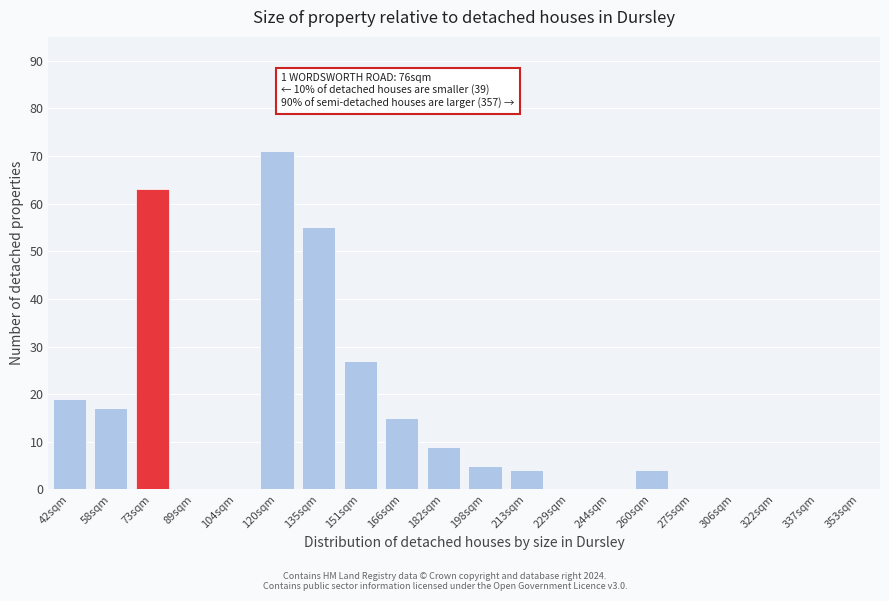

What is the maximum value shown in the chart?

71